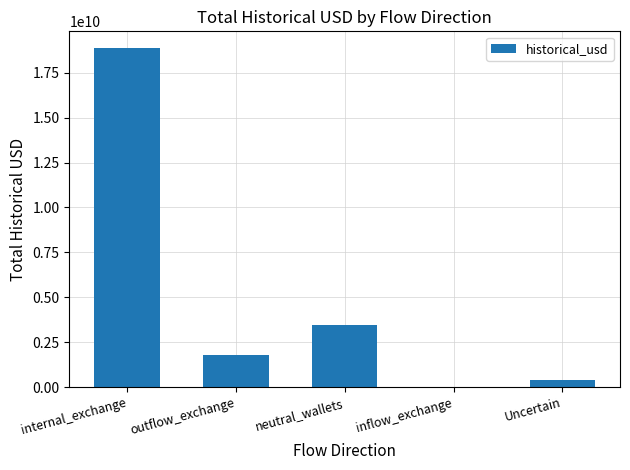

The value at internal_exchange is 18856080458.2. True or false?

True